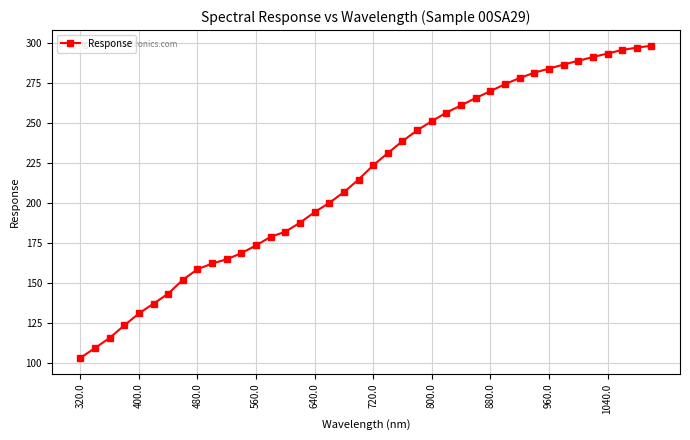

What is the average value?

215.7